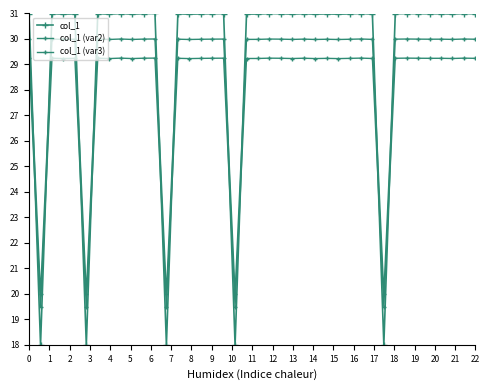

Does the chart have visible grid lines?

No